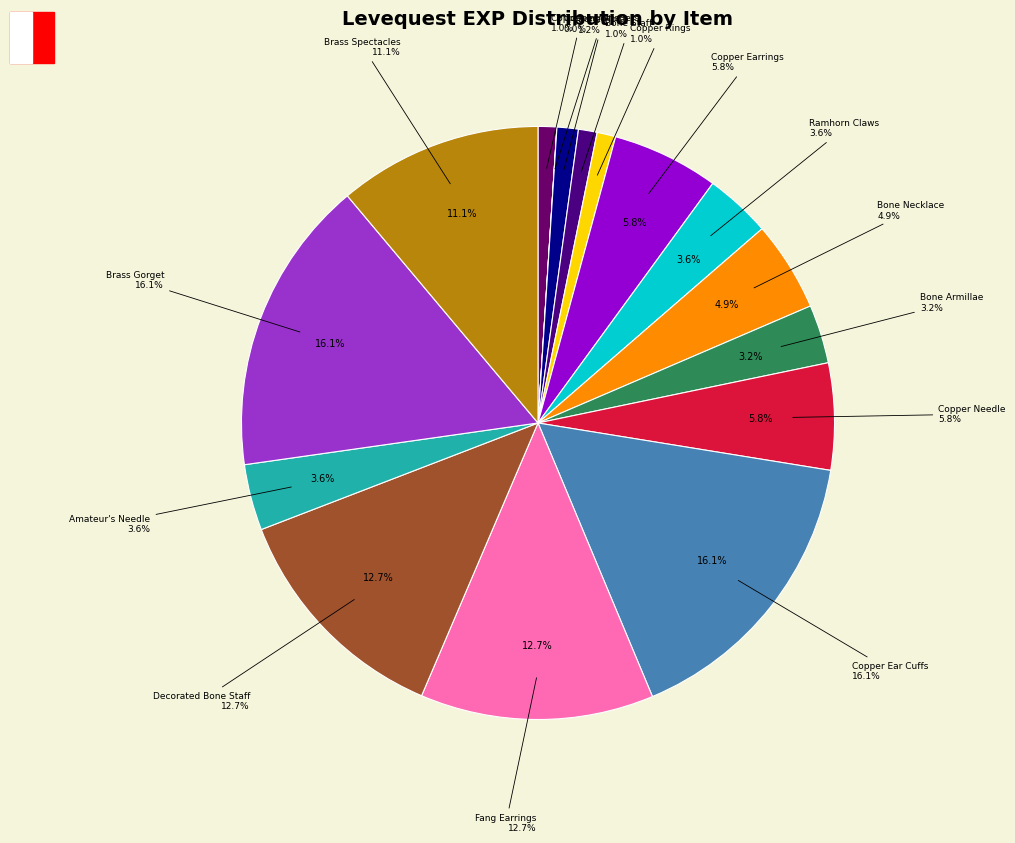

Which slice is the largest?

Copper Ear Cuffs